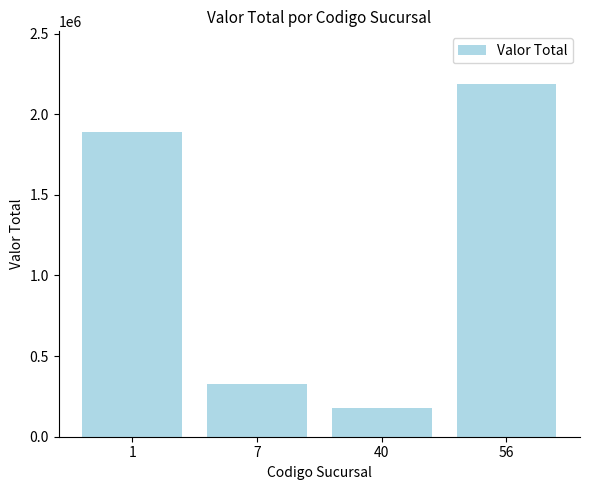

What is the smallest value displayed?

179496